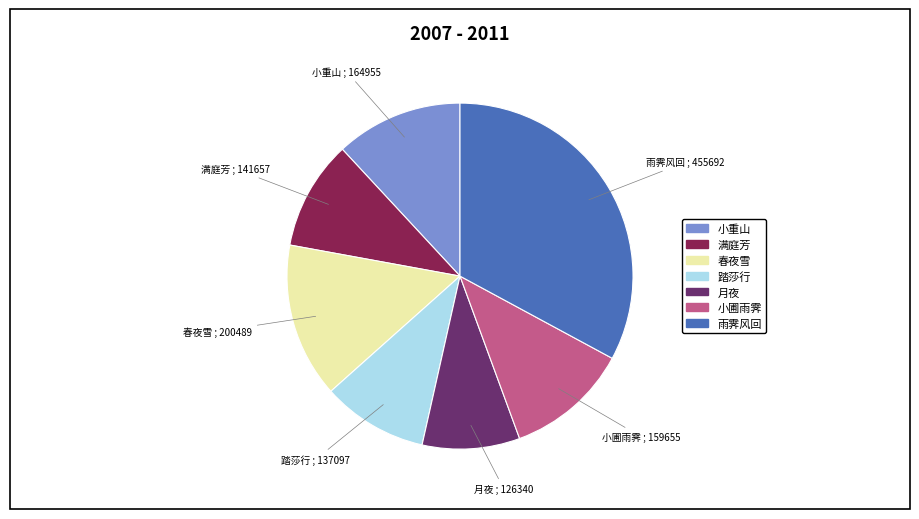

Does any single category account for the majority?

No